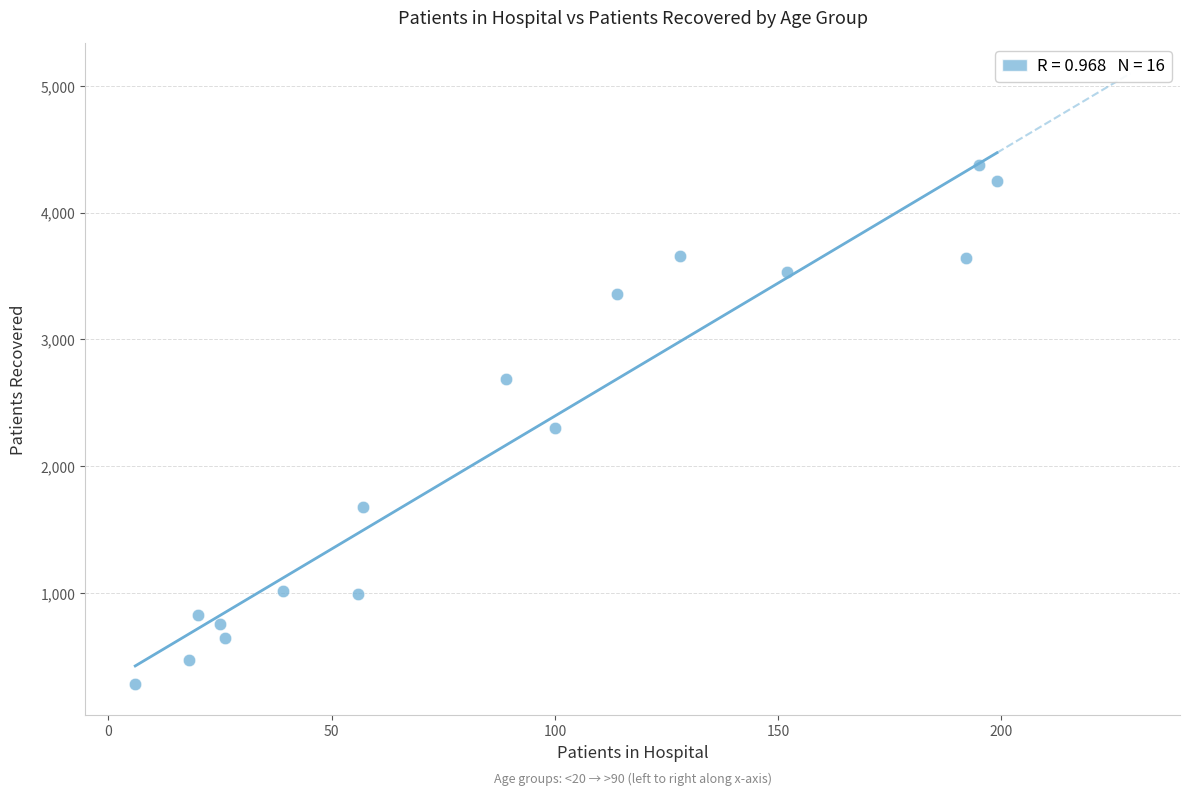

What is the range of X values (max minus min)?

193